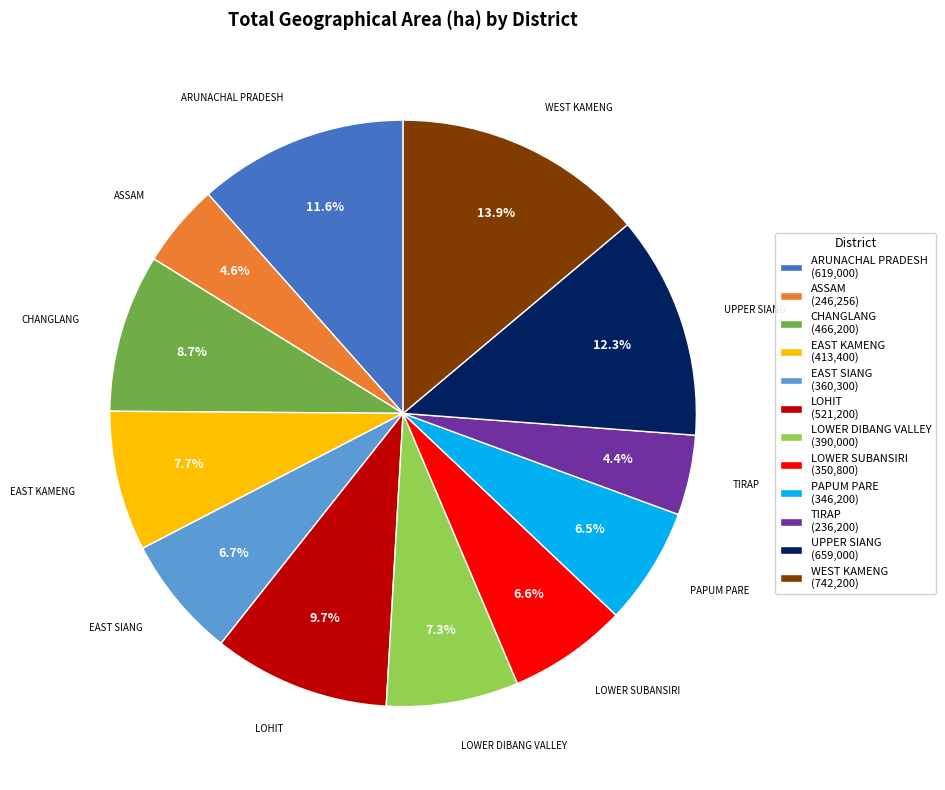

Does CHANGLANG (466,200) represent more than half of the total?

No